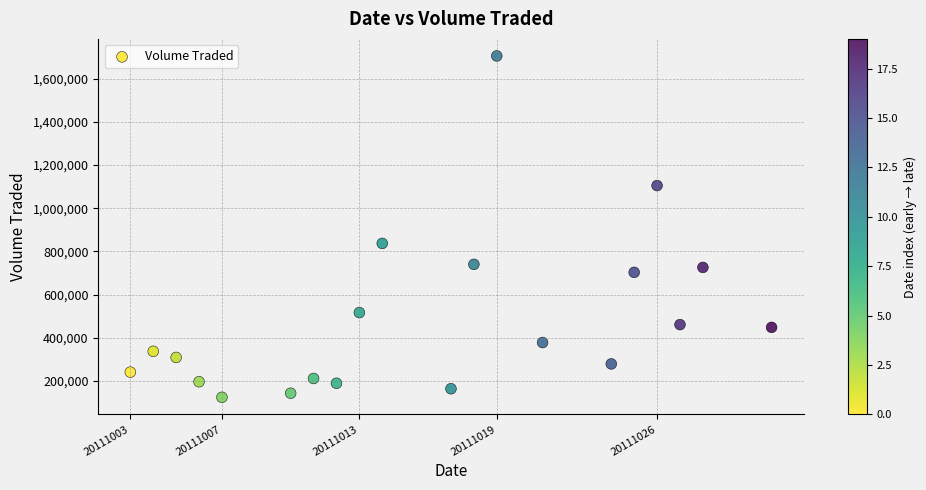

What is the range of X values (max minus min)?

28